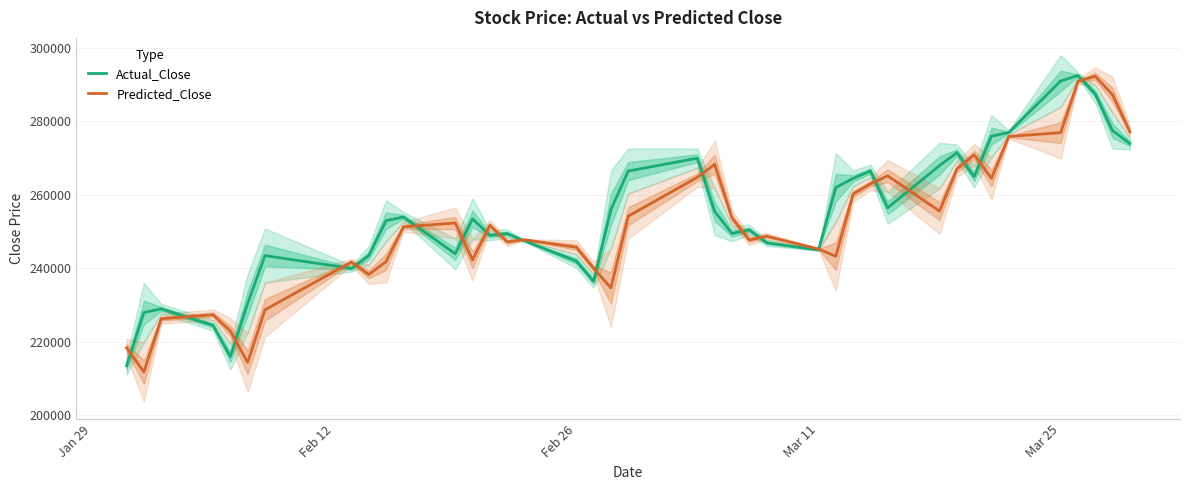

Count the number of categories in the chart.

40